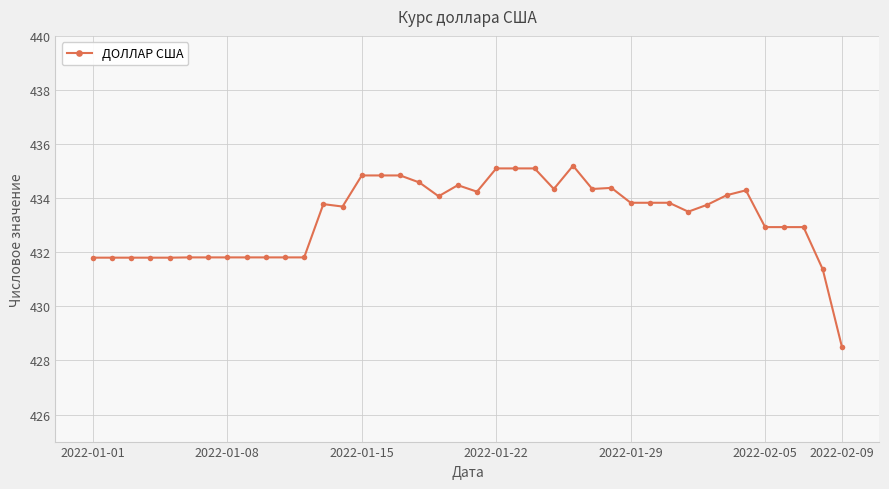

What is the difference between the maximum and minimum values?

6.7